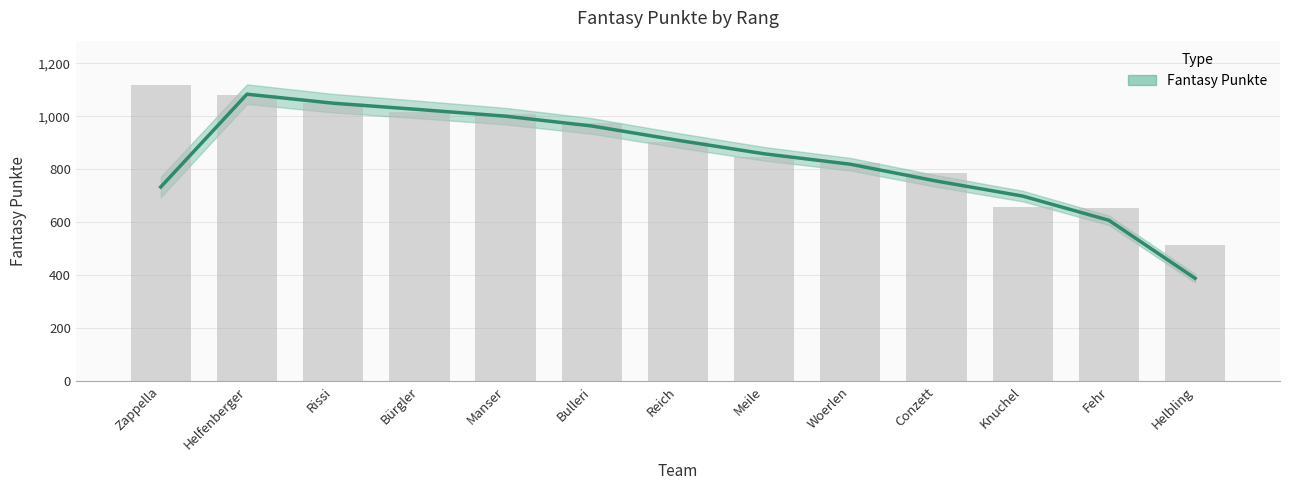

How many values are below 905?

6